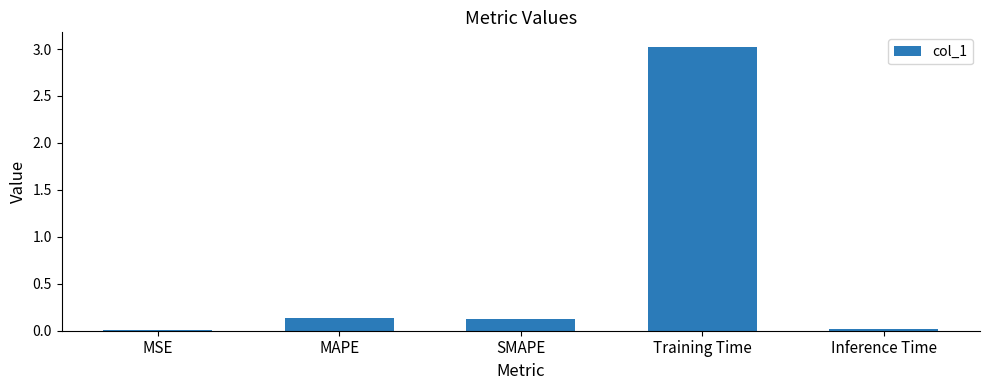

Which has a higher value, Training Time or MSE?

Training Time